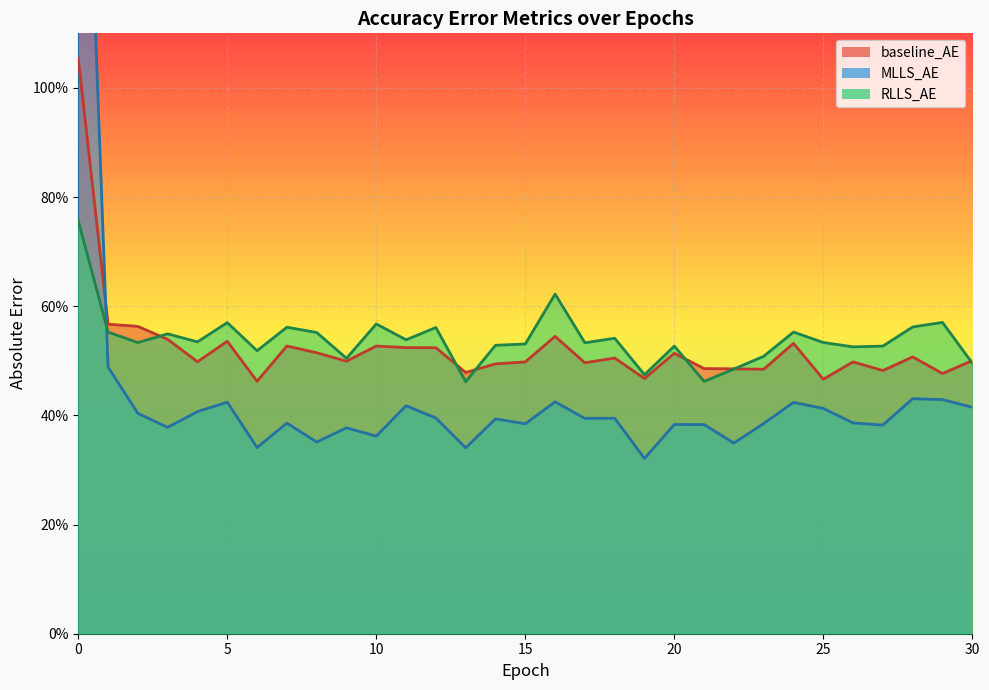

What is the lowest value of the MLLS_AE series?

0.3